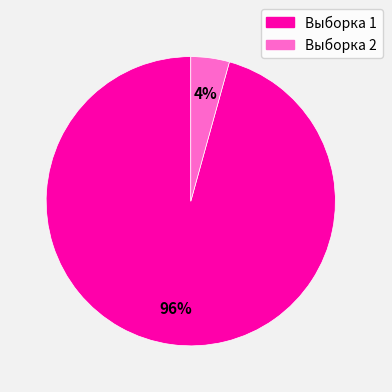

Combined, do Выборка 1 and Выборка 2 account for over 50%?

Yes